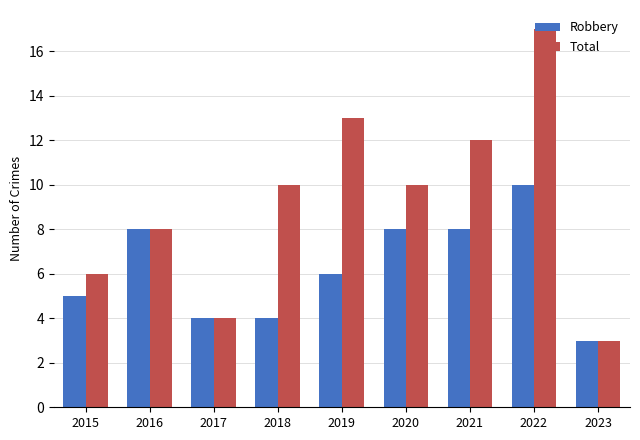

The value of Robbery at 2015 is 9. True or false?

False